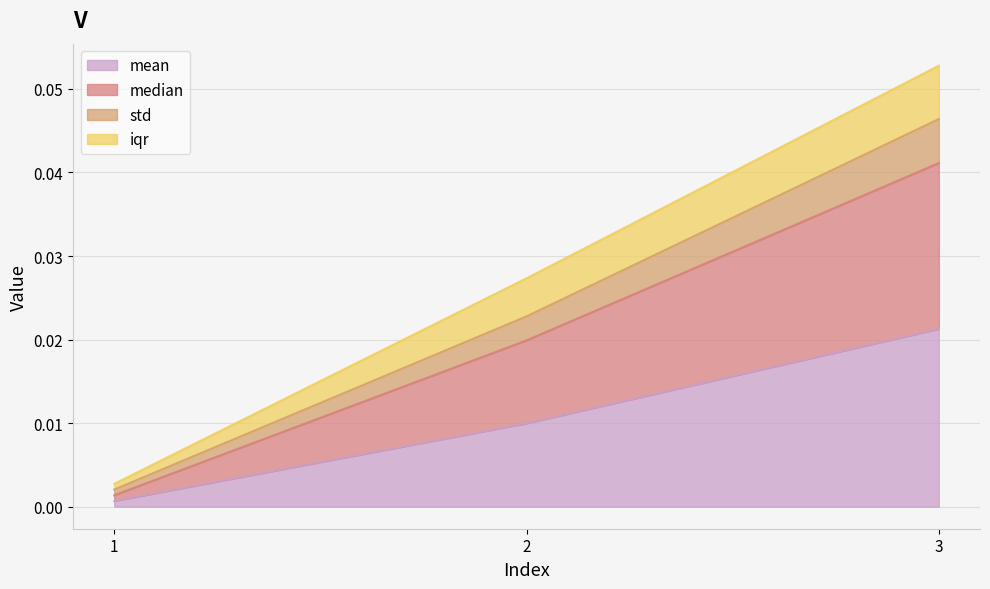

At which label does mean reach its peak?

3